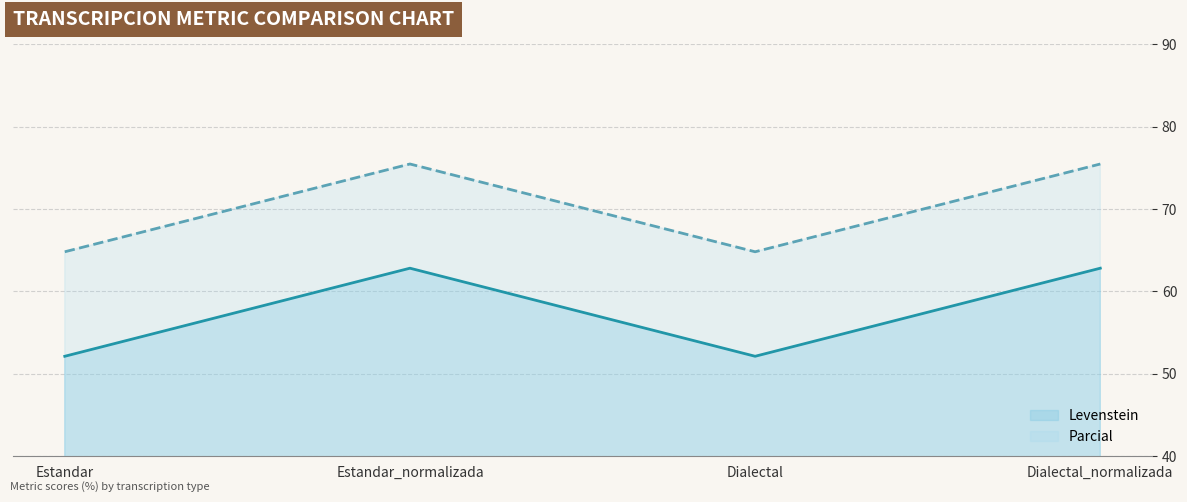

What is the label of the 2nd point from the right?

Dialectal